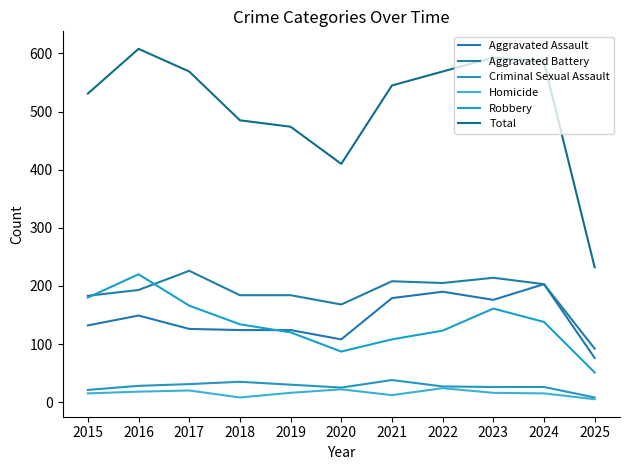

What is the total value across all series at 2018?

970